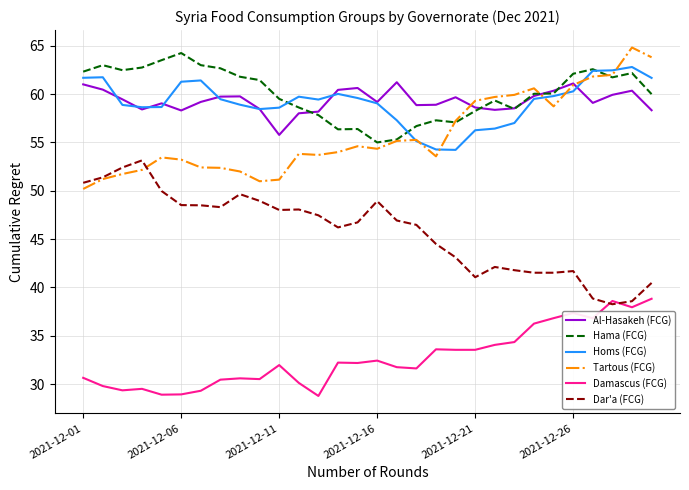

What is the maximum value shown in the chart?

64.8